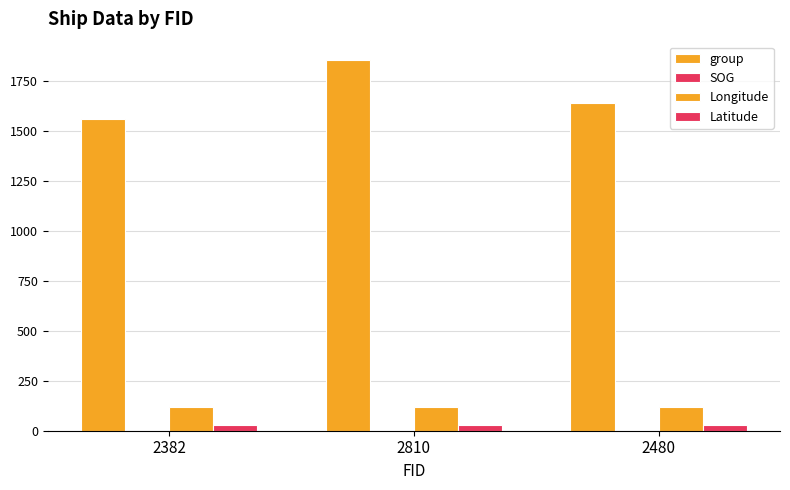

Which has a higher value, 2382 or 2480?

2480